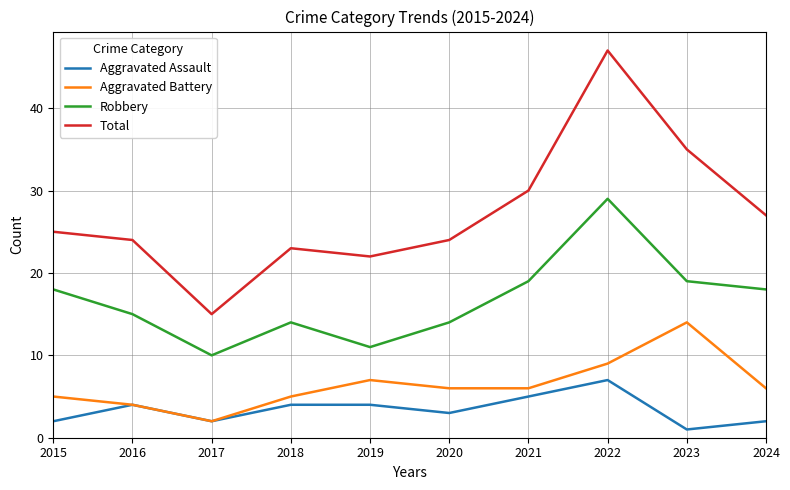

True or false: Aggravated Assault and Total intersect in this chart.

False